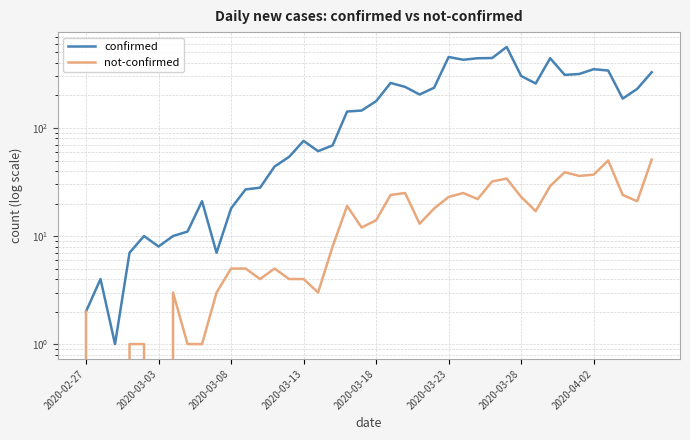

Does the chart have visible grid lines?

Yes